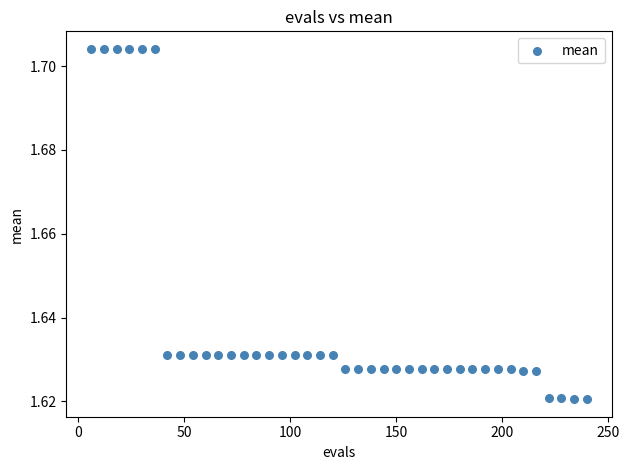

What is the range of X values (max minus min)?

234.0